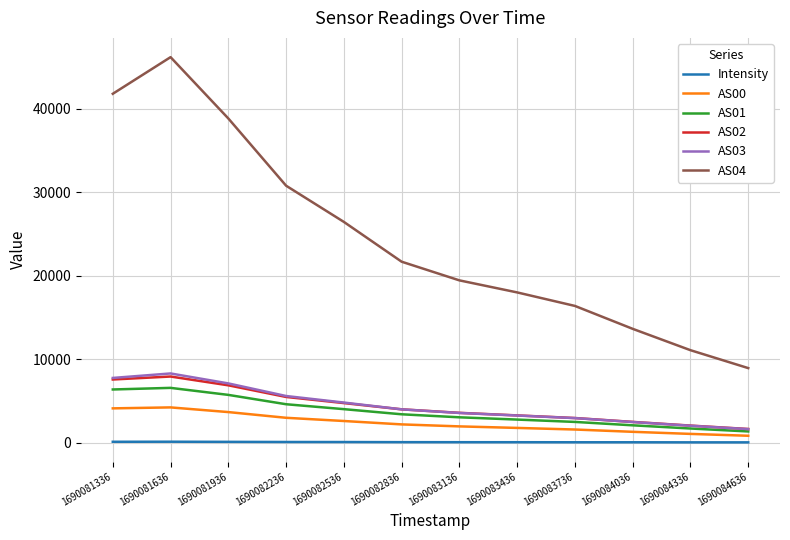

What are all the series names shown in the legend?

Intensity, AS00, AS01, AS02, AS03, AS04